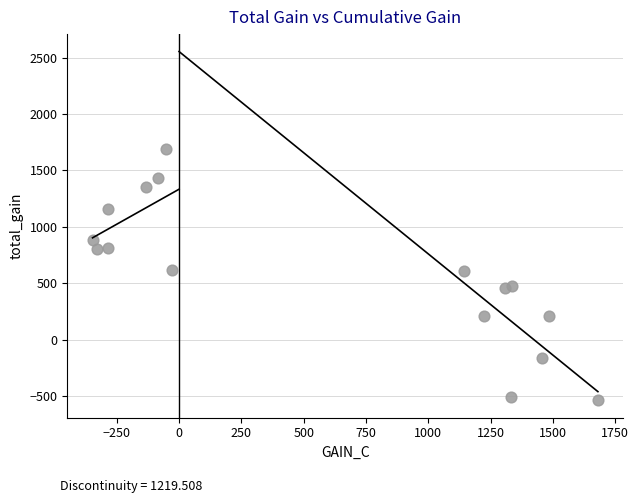

What is the range of Y values (max minus min)?

2229